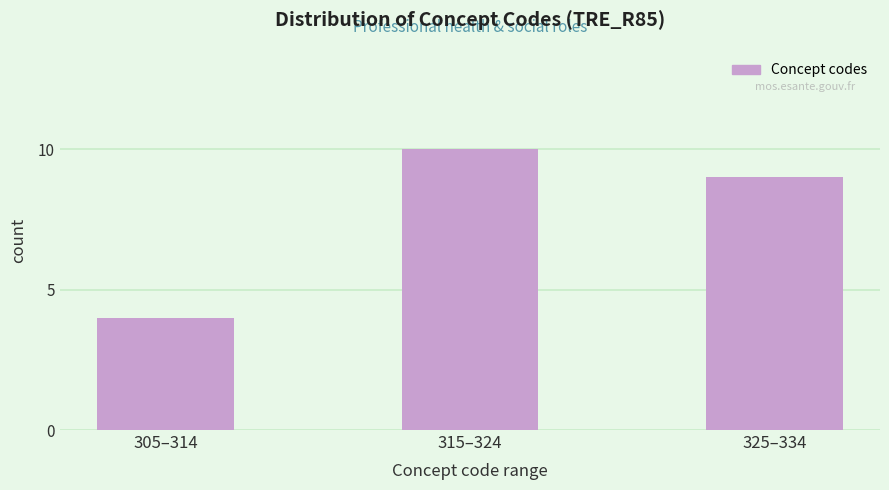

Reading right to left, list all the values displayed in this chart.

325–334=9	315–324=10	305–314=4